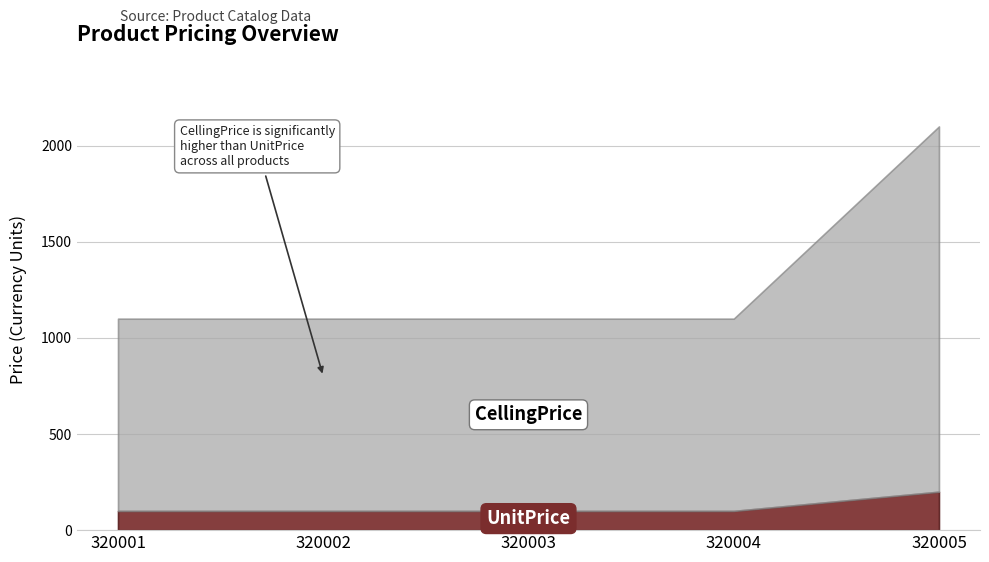

Is it true that CellingPrice equals 2891 at 320005?

False